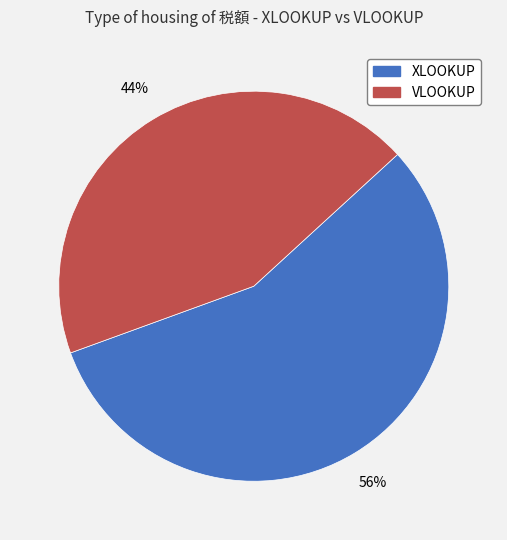

What percentage is the VLOOKUP slice, to the nearest percent?

44%